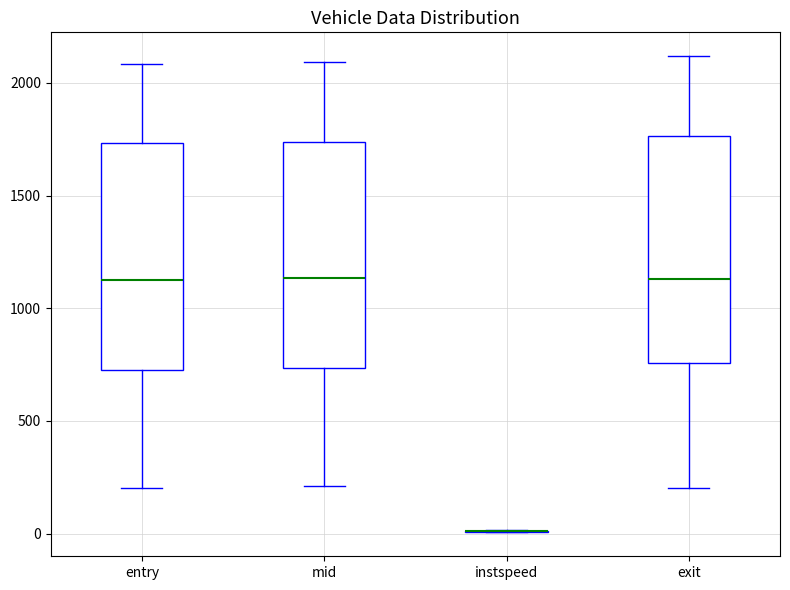

Reading left to right, read every box against the y-axis: the position of its median line, the range the box covers, and the ends of its whiskers. The values are not printed on the chart, so give them approximately, as read against the axis.

entry: median 1150, box 750 to 1750, whiskers 200 to 2100
mid: median 1150, box 750 to 1750, whiskers 200 to 2100
instspeed: box collapsed to a line at 0, whiskers 0 to 0
exit: median 1150, box 750 to 1750, whiskers 200 to 2100